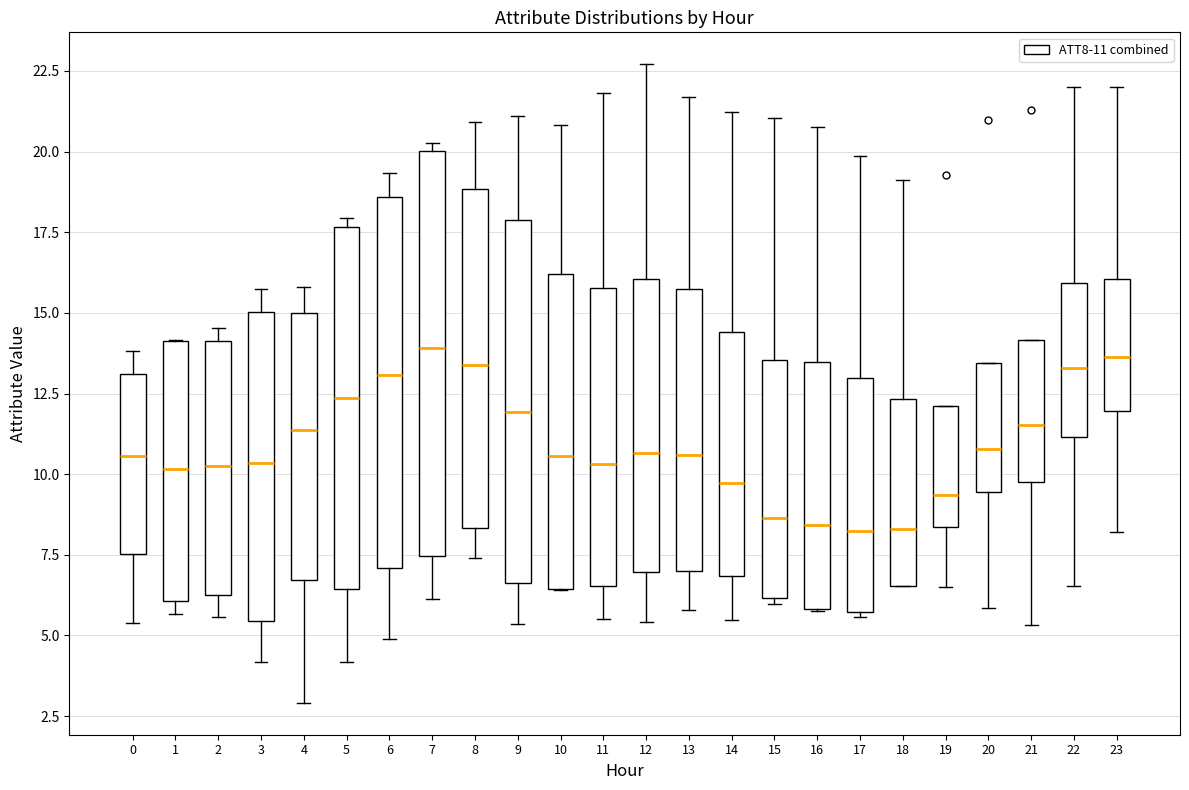

Reading left to right, read every box against the y-axis: the position of its median line, the range the box covers, and the ends of its whiskers. The values are not printed on the chart, so give them approximately, as read against the axis.

0: median 10.5, box 7.5 to 13.0, whiskers 5.5 to 14.0
1: median 10.0, box 6.0 to 14.0, whiskers 5.5 to 14.0
2: median 10.0, box 6.5 to 14.0, whiskers 5.5 to 14.5
3: median 10.5, box 5.5 to 15.0, whiskers 4.0 to 15.5
4: median 11.5, box 6.5 to 15.0, whiskers 3.0 to 16.0
5: median 12.5, box 6.5 to 17.5, whiskers 4.0 to 18.0
6: median 13.0, box 7.0 to 18.5, whiskers 5.0 to 19.5
7: median 14.0, box 7.5 to 20.0, whiskers 6.0 to 20.5
8: median 13.5, box 8.5 to 19.0, whiskers 7.5 to 21.0
9: median 12.0, box 6.5 to 18.0, whiskers 5.5 to 21.0
10: median 10.5, box 6.5 to 16.0, whiskers 6.5 to 21.0
11: median 10.5, box 6.5 to 16.0, whiskers 5.5 to 22.0
12: median 10.5, box 7.0 to 16.0, whiskers 5.5 to 22.5
13: median 10.5, box 7.0 to 15.5, whiskers 6.0 to 21.5
14: median 9.5, box 7.0 to 14.5, whiskers 5.5 to 21.0
15: median 8.5, box 6.0 to 13.5, whiskers 6.0 (just below the box's lower edge) to 21.0
16: median 8.5, box 6.0 to 13.5, whiskers 6.0 to 21.0
17: median 8.0, box 5.5 to 13.0, whiskers 5.5 (just below the box's lower edge) to 20.0
18: median 8.5, box 6.5 to 12.5, whiskers 6.5 to 19.0
19: median 9.5, box 8.5 to 12.0, whiskers 6.5 to 12.0
20: median 11.0, box 9.5 to 13.5, whiskers 6.0 to 13.5
21: median 11.5, box 10.0 to 14.0, whiskers 5.5 to 14.0
22: median 13.5, box 11.0 to 16.0, whiskers 6.5 to 22.0
23: median 13.5, box 12.0 to 16.0, whiskers 8.0 to 22.0